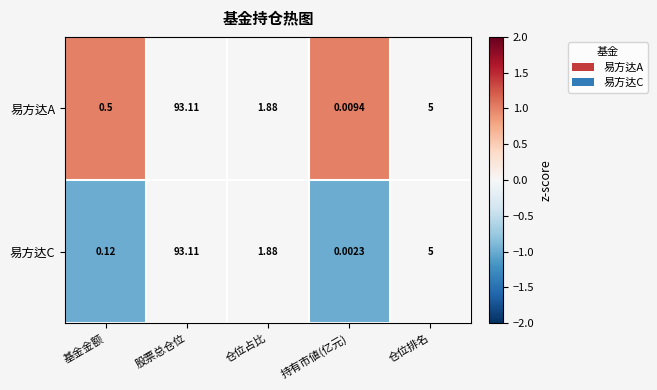

Rank the categories by 易方达A value from highest to lowest.

股票总仓位, 仓位排名, 仓位占比, 基金金额, 持有市値(亿元)